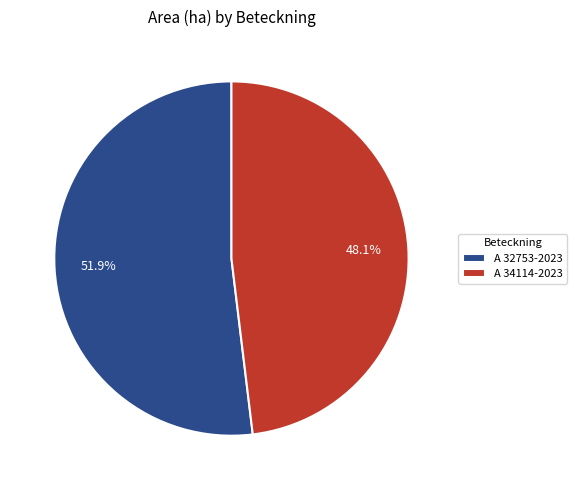

Which slice is the smallest?

A 34114-2023